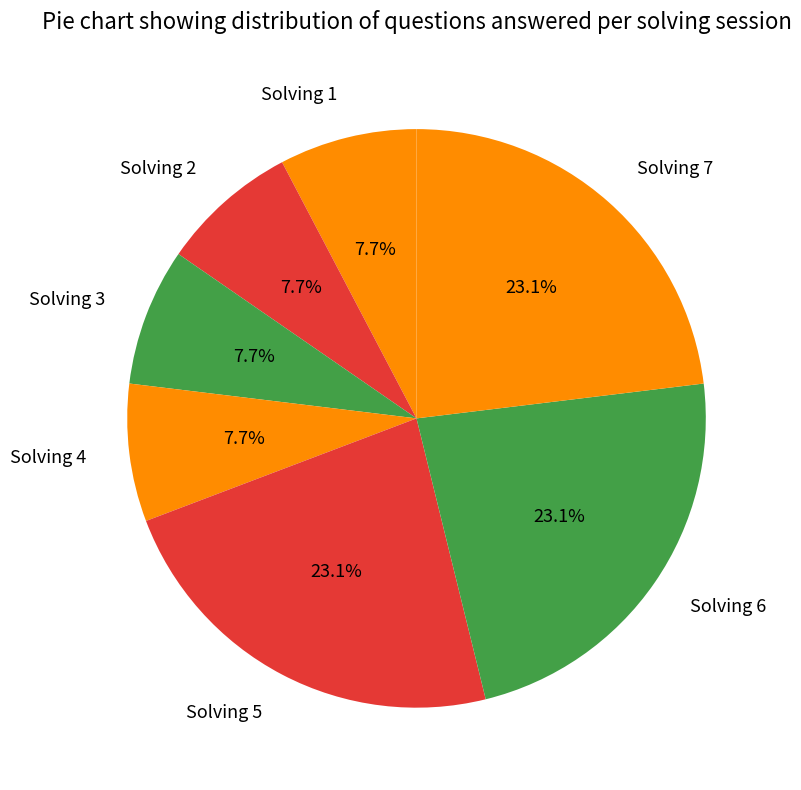

What portion of the pie excludes Solving 3?

92.3%